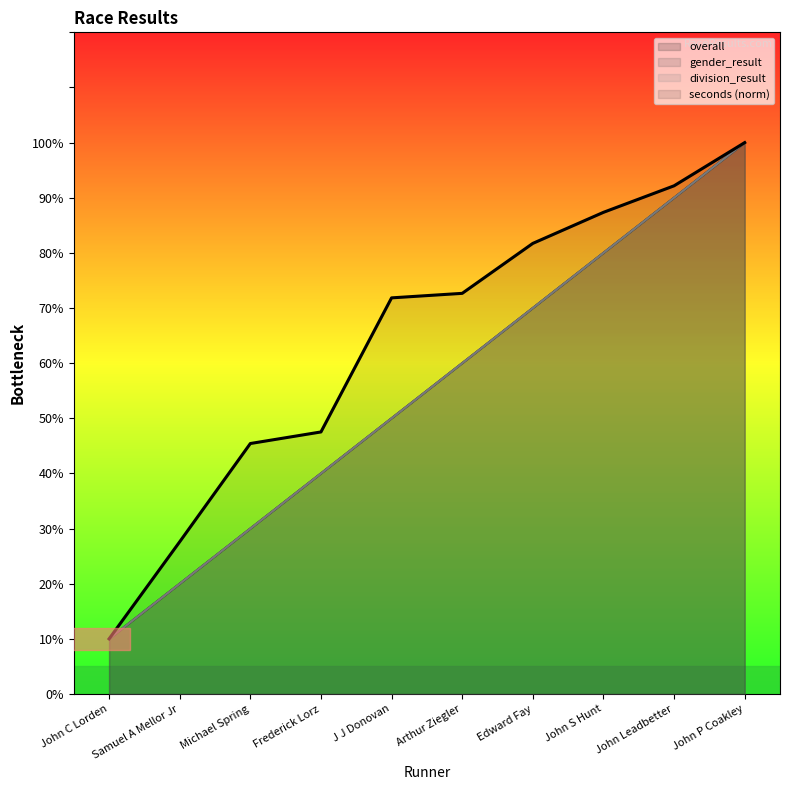

The seconds series shows 2.6 at Arthur Ziegler. True or false?

False